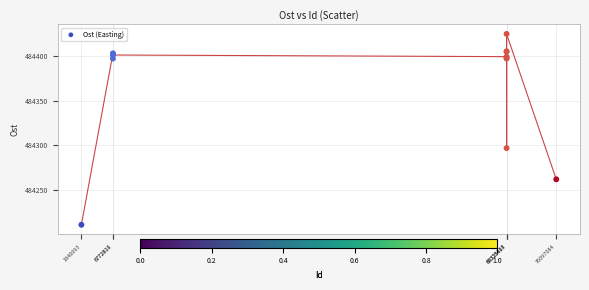

What Y value in the scatter plot is closest to 484317?

484296.9